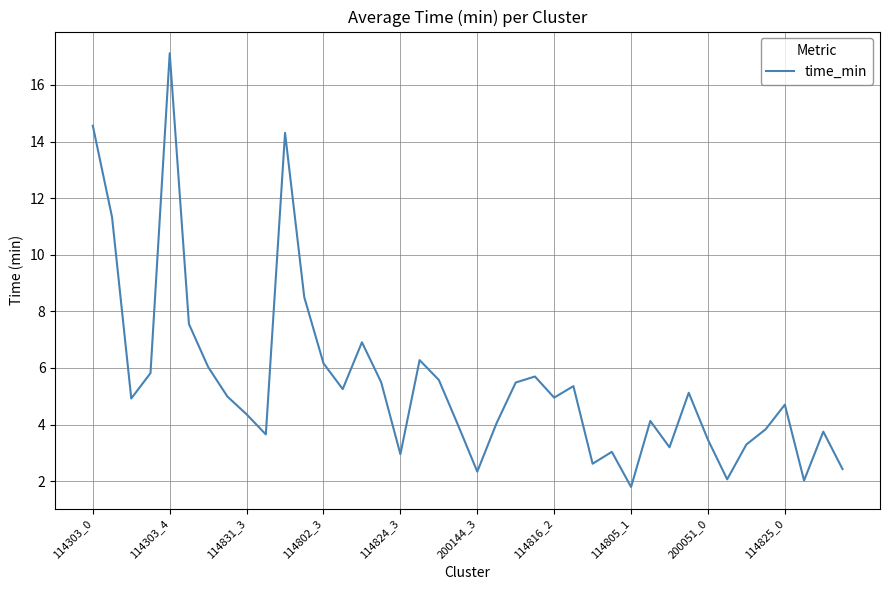

What is the smallest value displayed?

1.8